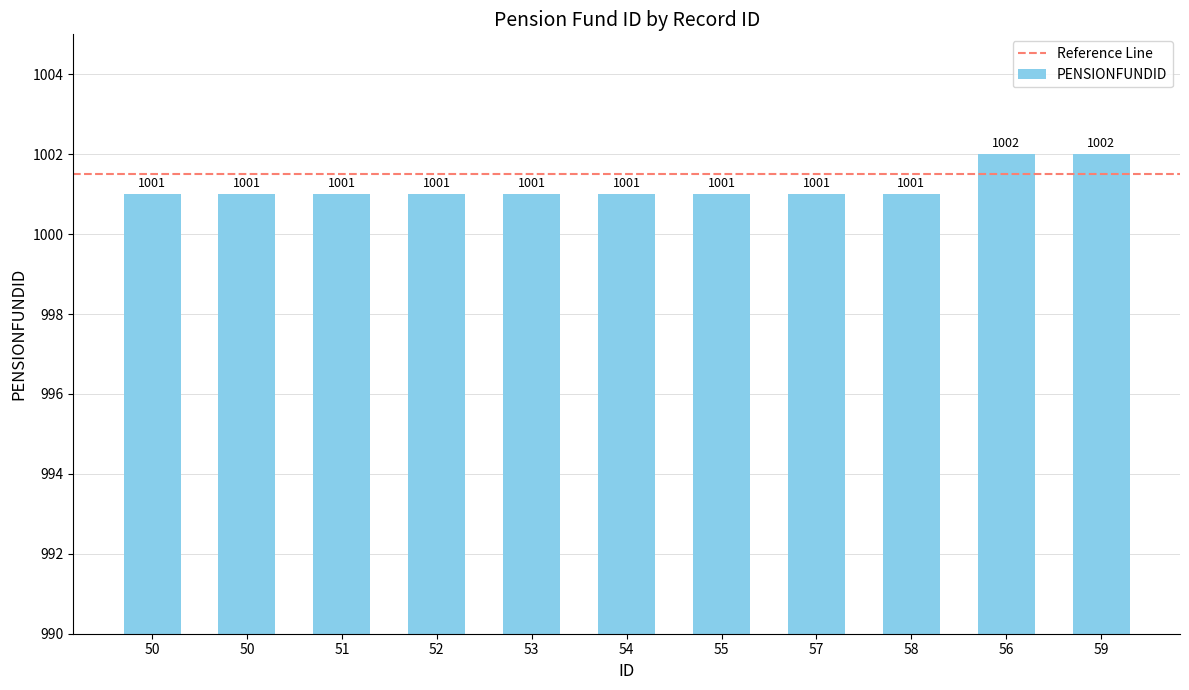

Reading left to right, transcribe all the data shown in this chart.

50=1001	50=1001	51=1001	52=1001	53=1001	54=1001	55=1001	57=1001	58=1001	56=1002	59=1002